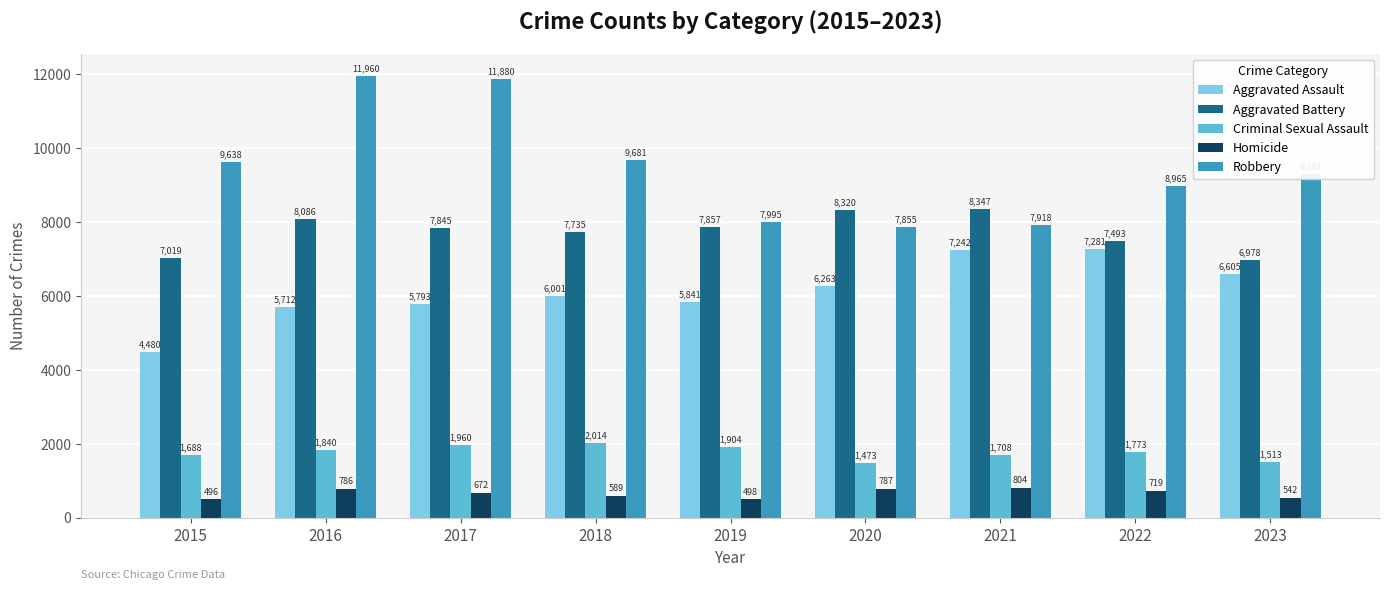

What is the value of the Robbery bar at the 4th from the left?

9681